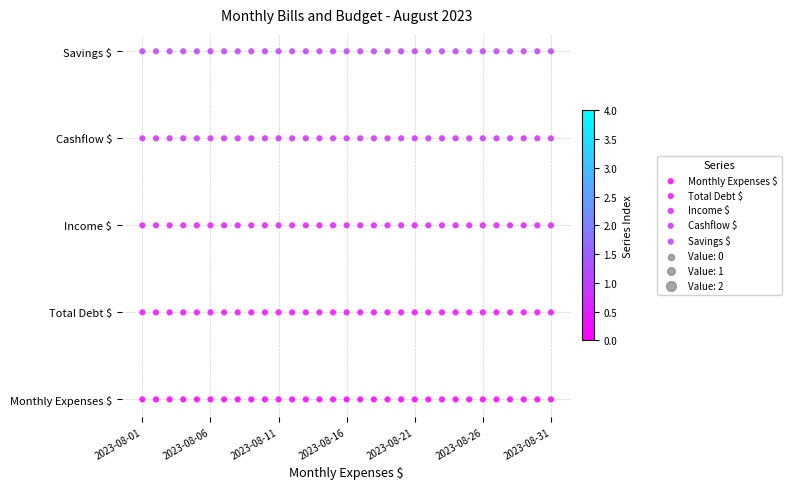

Which series contains the lowest Y value?

Monthly Expenses $